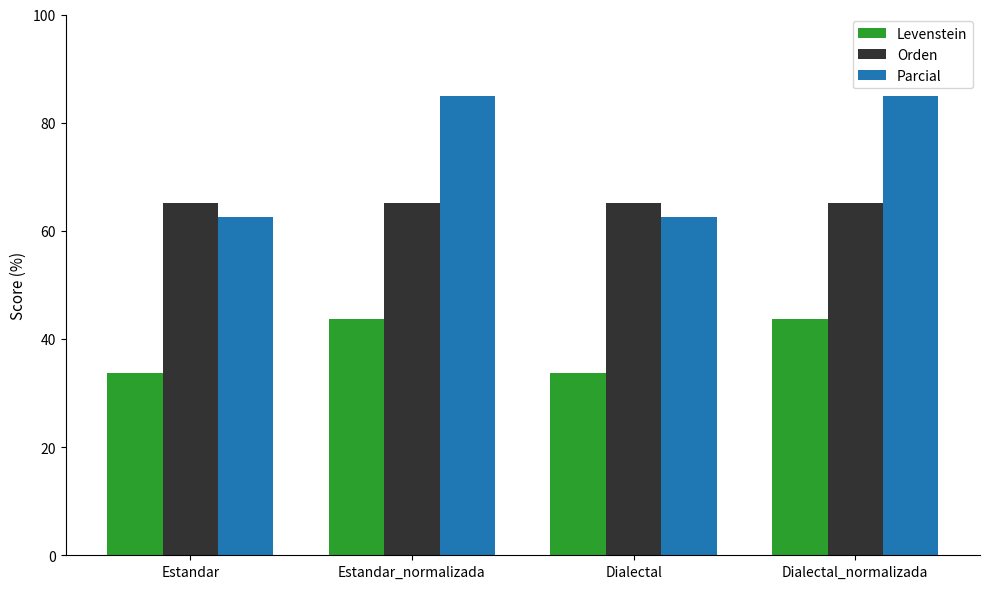

What is the sum of the Parcial values at Estandar_normalizada and Dialectal_normalizada?

169.7